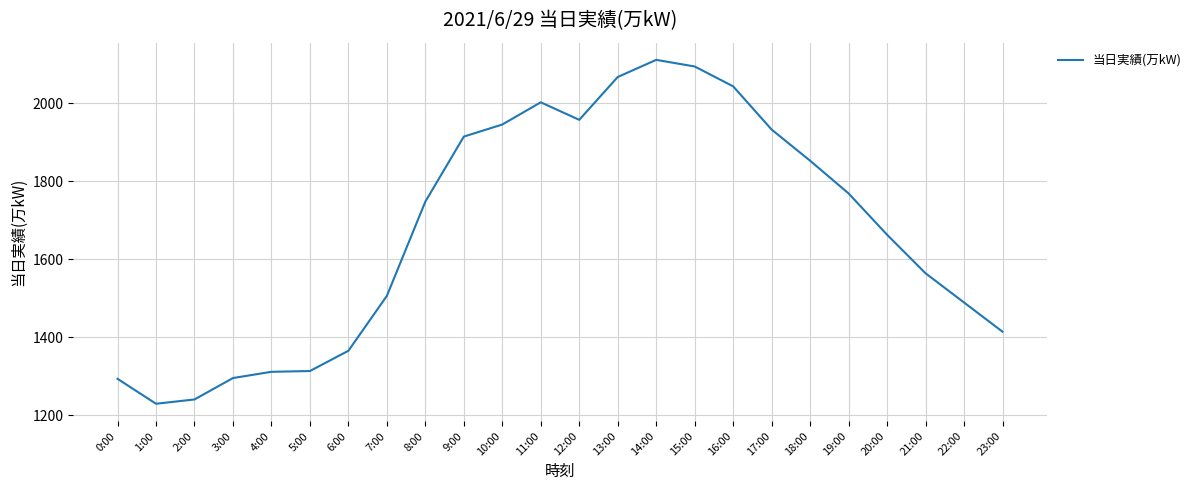

Read the value at 9:00, to the nearest 50.

1900